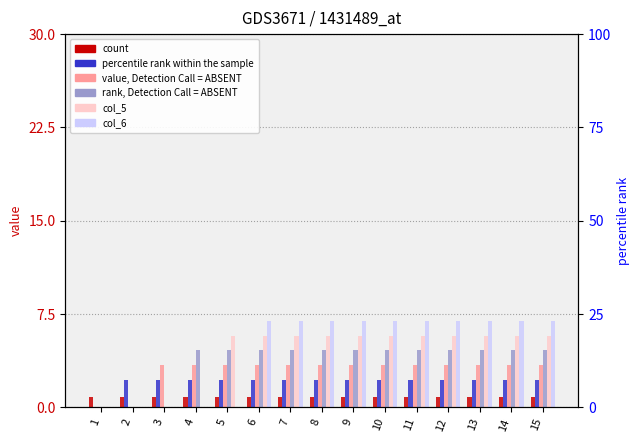

What is the total value across all series at 2?

3.0